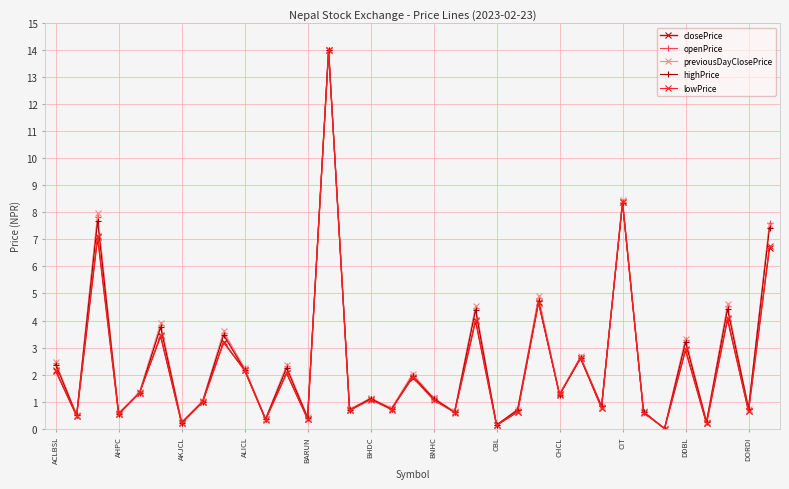

True or false: previousDayClosePrice has more than 0 interior local peaks.

True